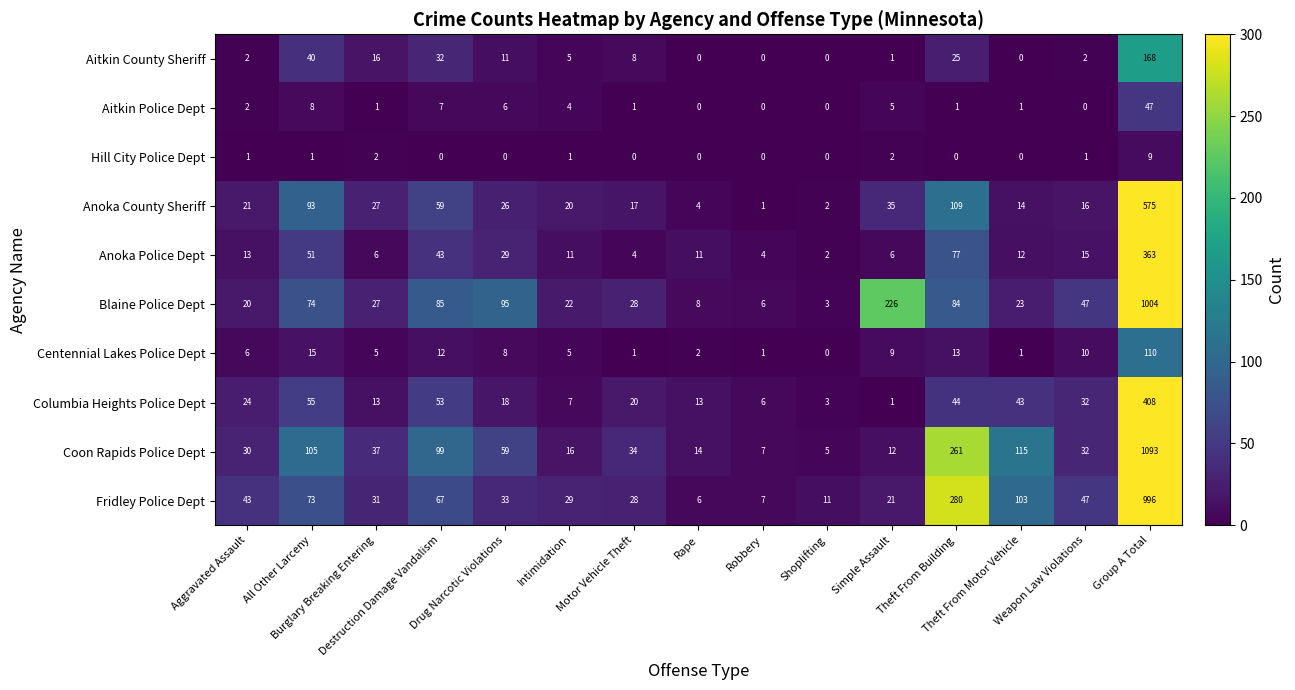

Which series has the largest total across all categories?

Coon Rapids Police Dept